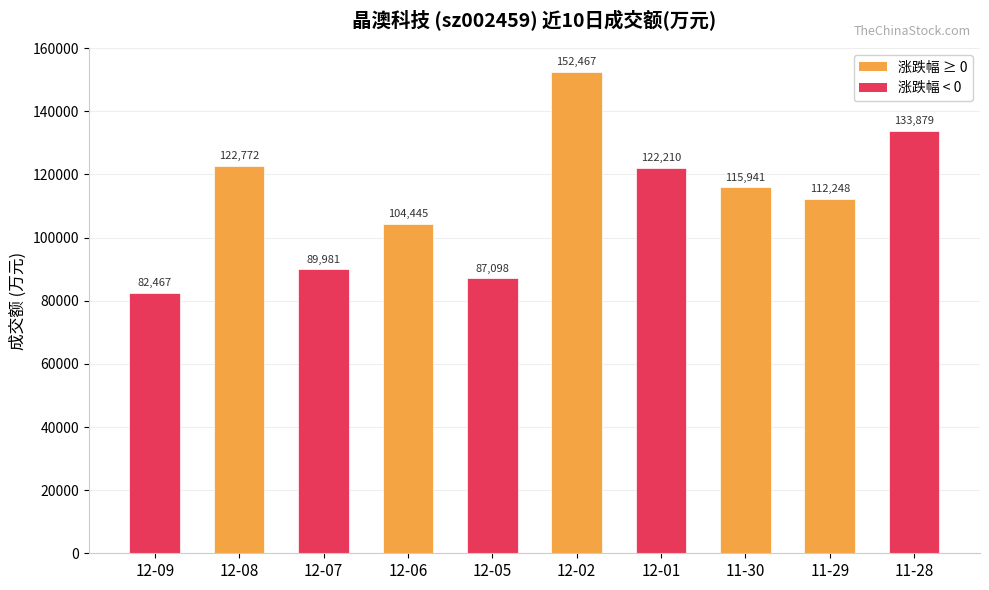

What is the sum of the values at 12-08 and 11-30?

238713